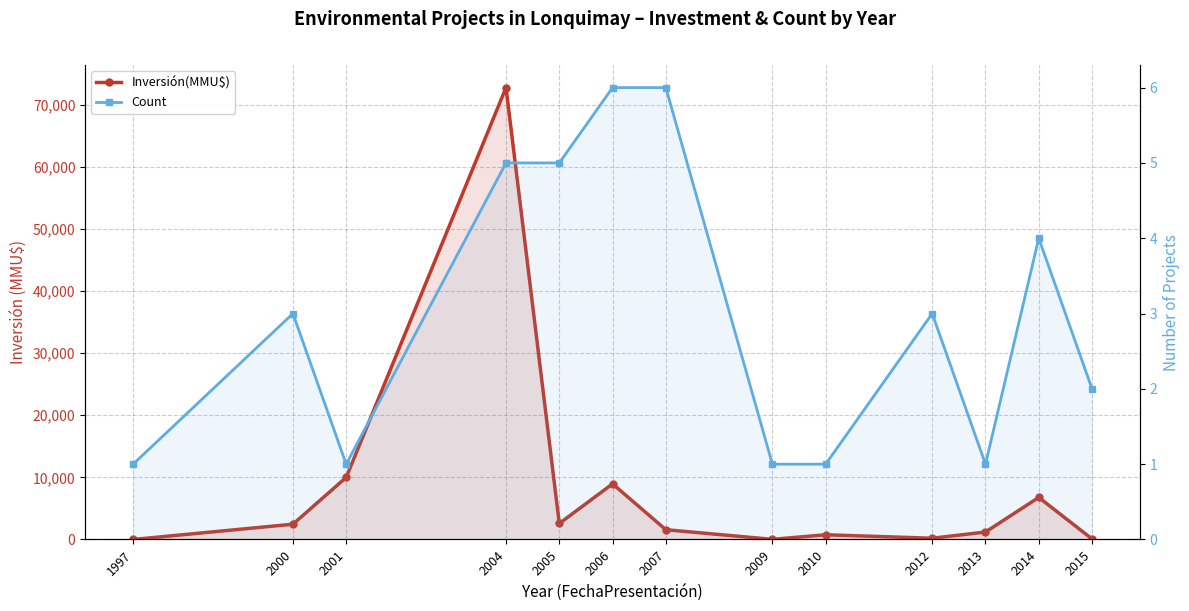

How many data points does each series have?

13